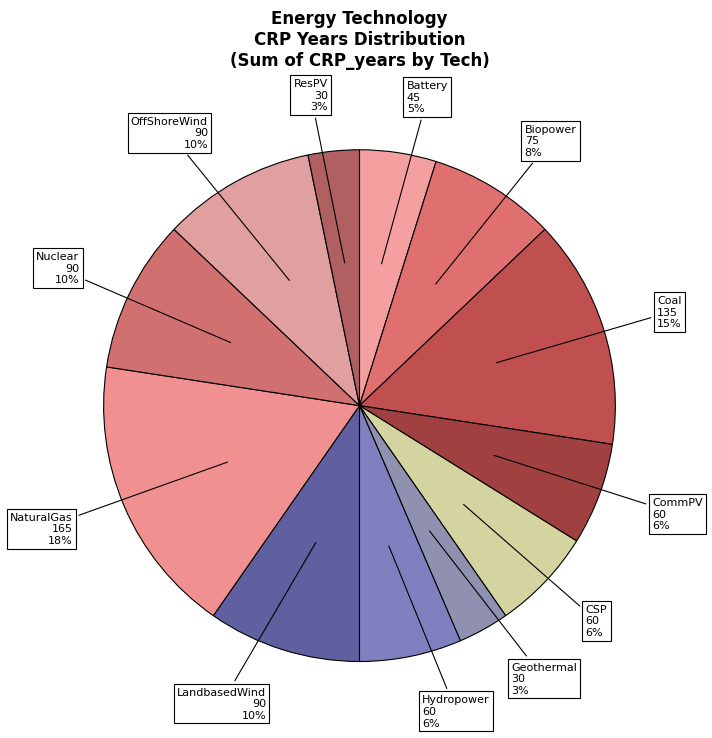

Which category has the biggest portion of the pie?

NaturalGas